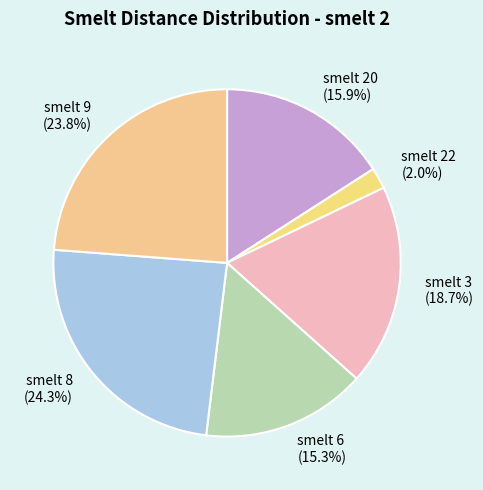

Is smelt 20 the majority of the pie?

No